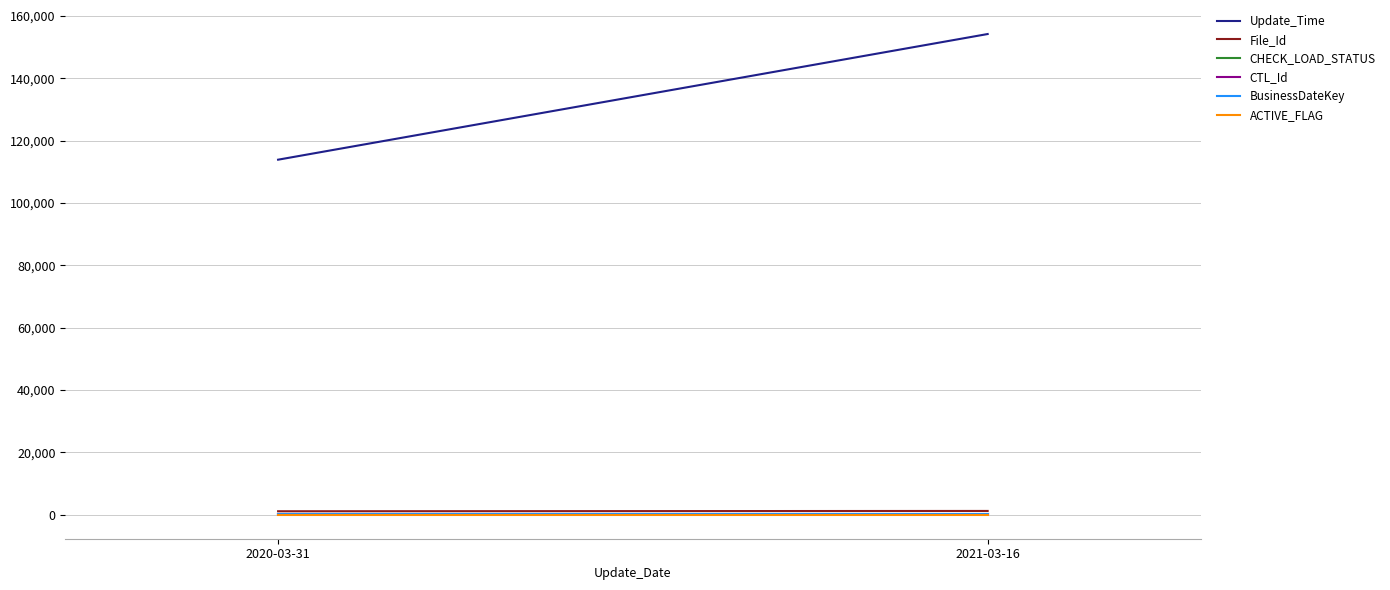

What is the total value across all series at 2020-03-31?

115377